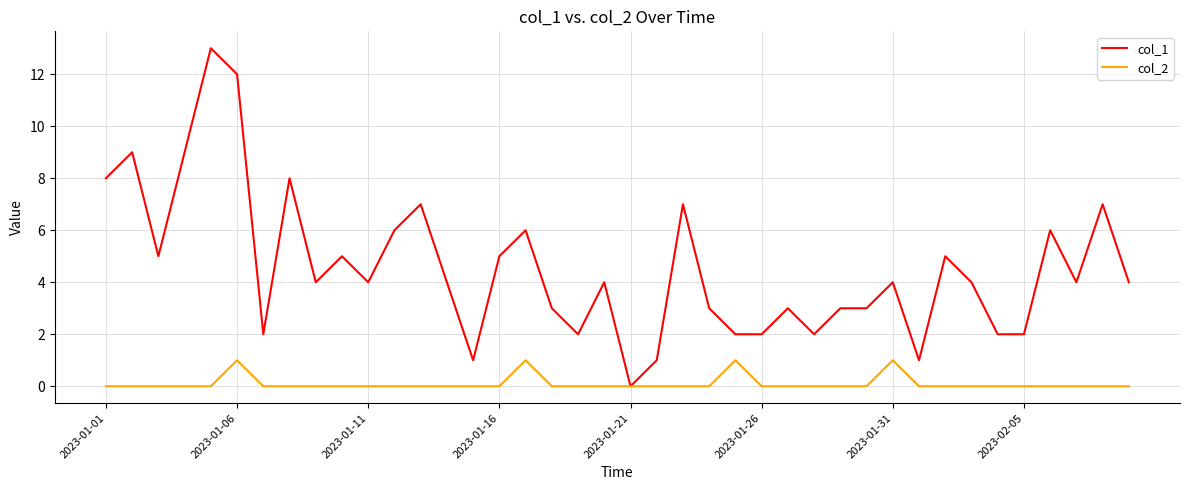

Which series has the widest spread of values?

col_1